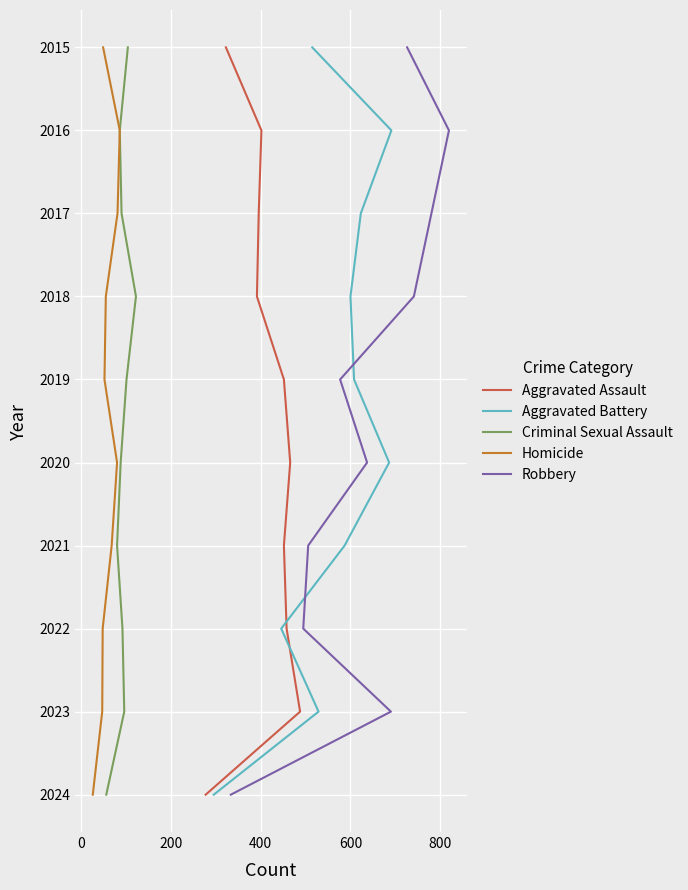

Is it true that Criminal Sexual Assault equals 837 at 9?

False